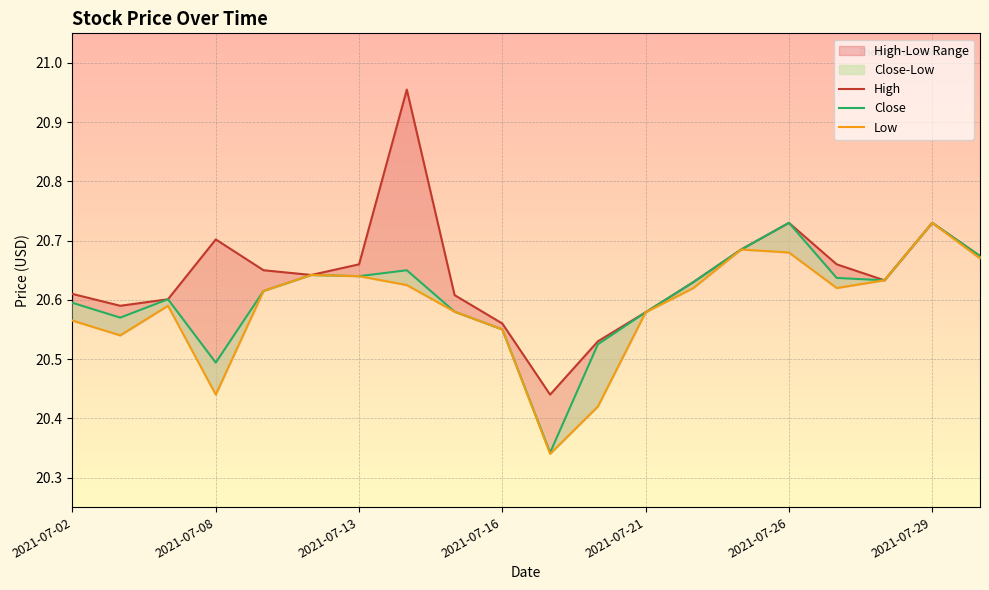

What is the minimum value shown in the chart?

20.3